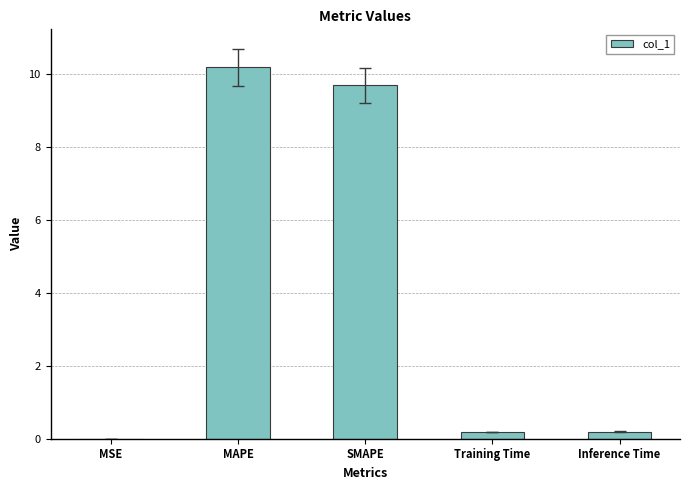

Are the bars horizontal?

No